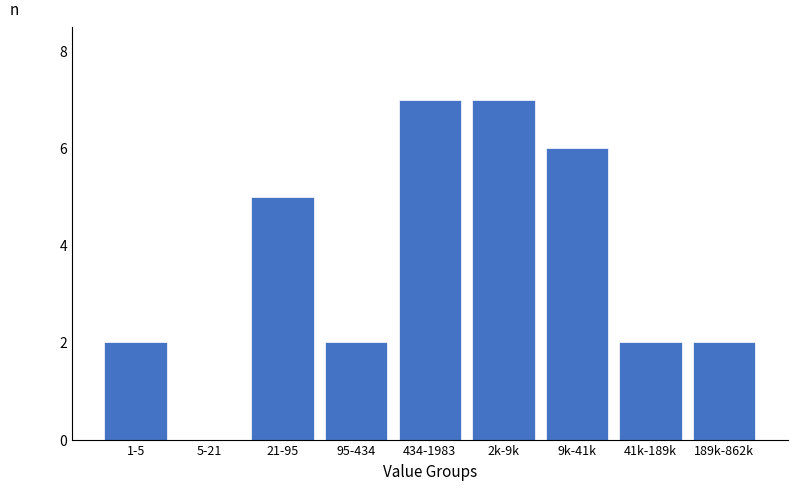

Reading left to right, list all the values displayed in this chart.

1-5=2	5-21=0	21-95=5	95-434=2	434-1983=7	2k-9k=7	9k-41k=6	41k-189k=2	189k-862k=2